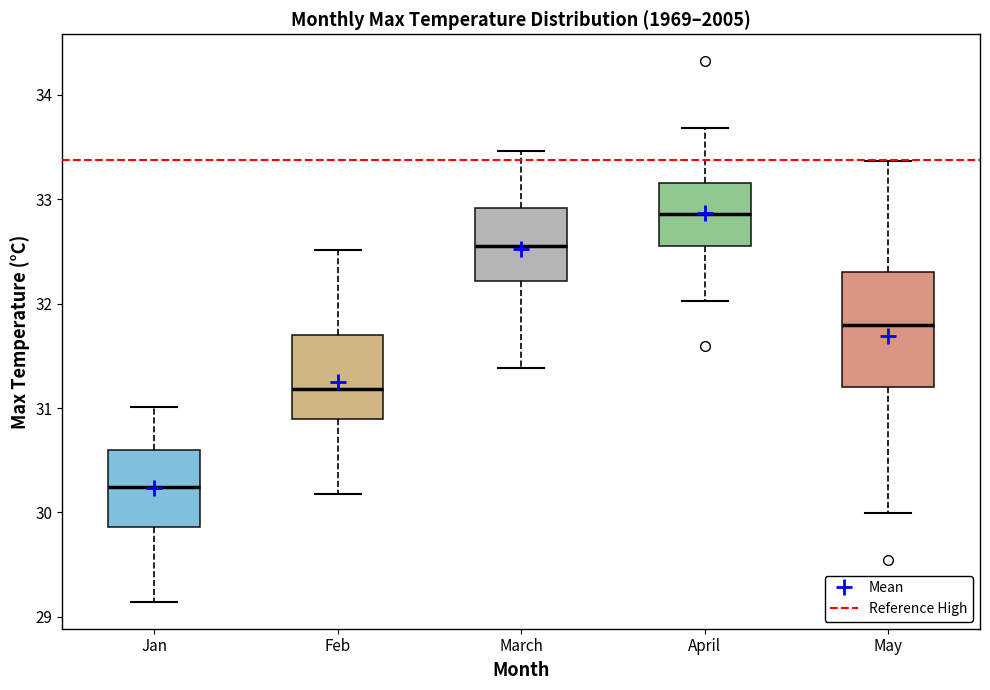

Reading left to right, read every box against the y-axis: the position of its median line, the range the box covers, and the ends of its whiskers. The values are not printed on the chart, so give them approximately, as read against the axis.

Jan: median 30.2, box 29.9 to 30.6, whiskers 29.1 to 31.0
Feb: median 31.2, box 30.9 to 31.7, whiskers 30.2 to 32.5
March: median 32.5, box 32.2 to 32.9, whiskers 31.4 to 33.5
April: median 32.9, box 32.5 to 33.2, whiskers 32.0 to 33.7
May: median 31.8, box 31.2 to 32.3, whiskers 30.0 to 33.4